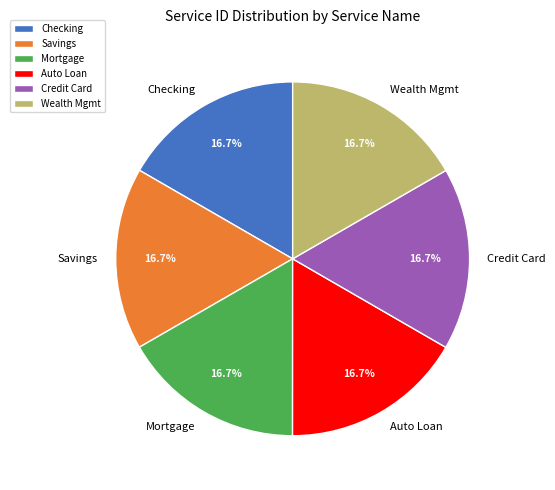

What is the ratio of the value at Wealth Mgmt to the value at Checking?

1.0